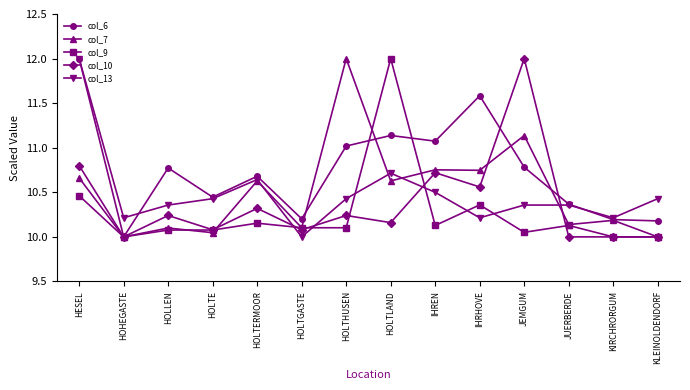

How many lines are shown in the chart?

5